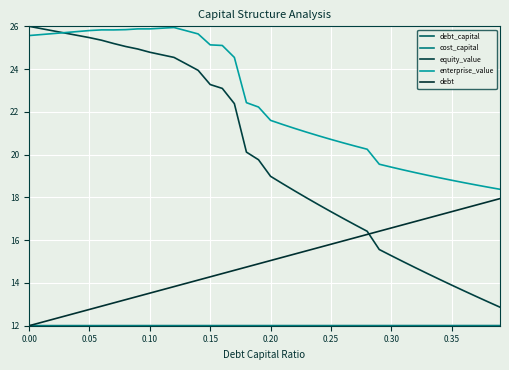

Where is the first local minimum for cost_capital?

0.30